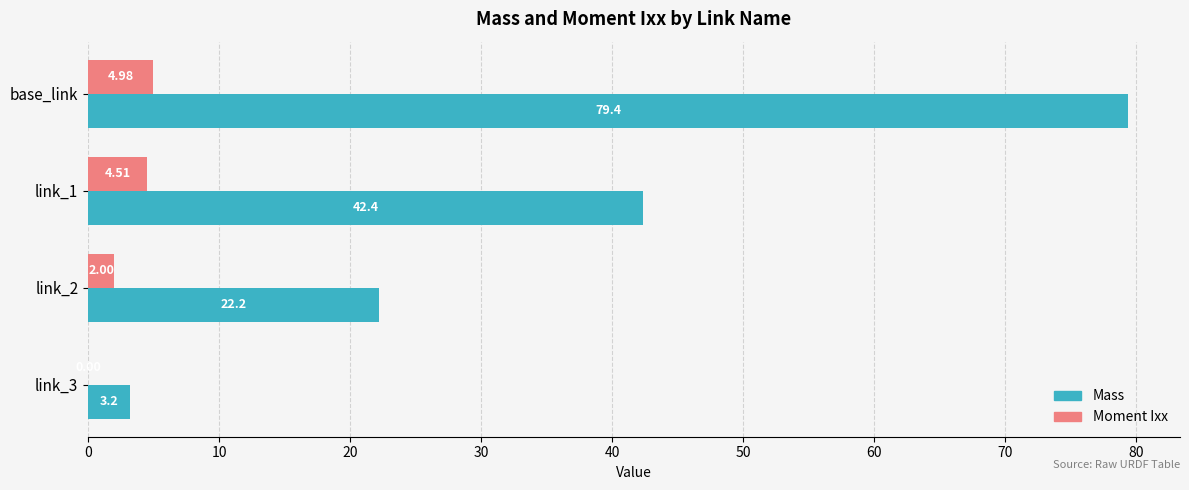

At which label does Moment Ixx reach its peak?

base_link